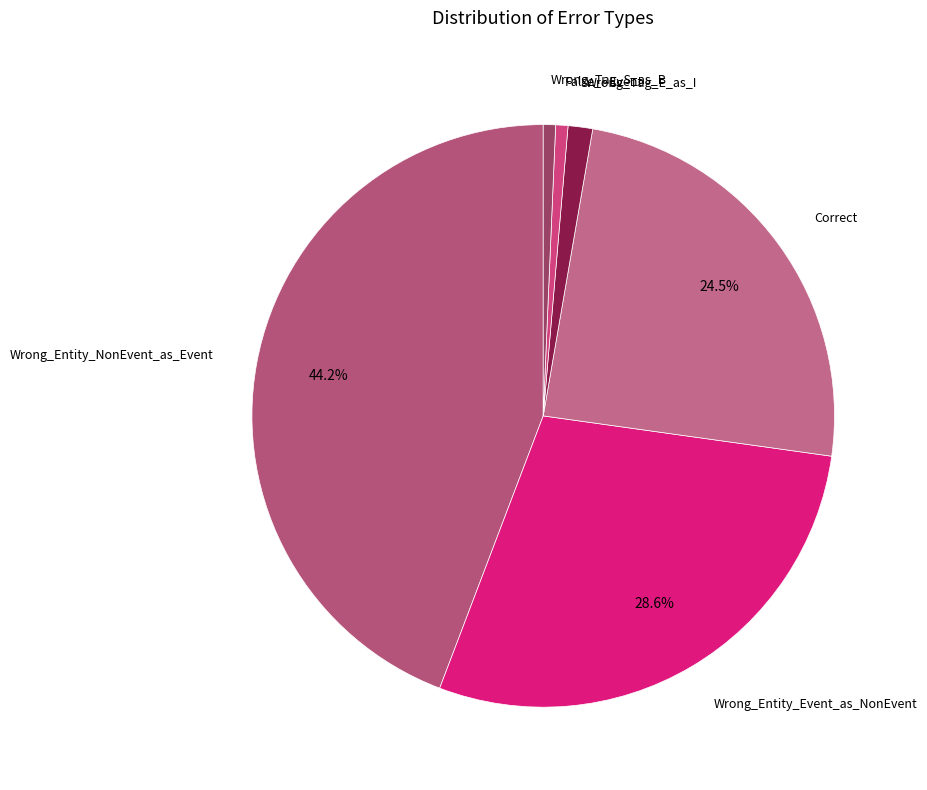

To the nearest percent, what is the difference between the largest and smallest slice percentages?

44%